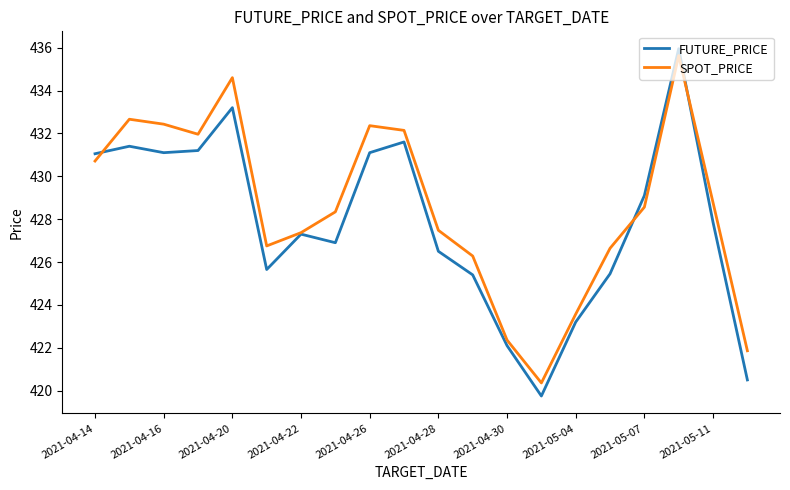

List the series in order of their overall mean, highest first.

SPOT_PRICE, FUTURE_PRICE